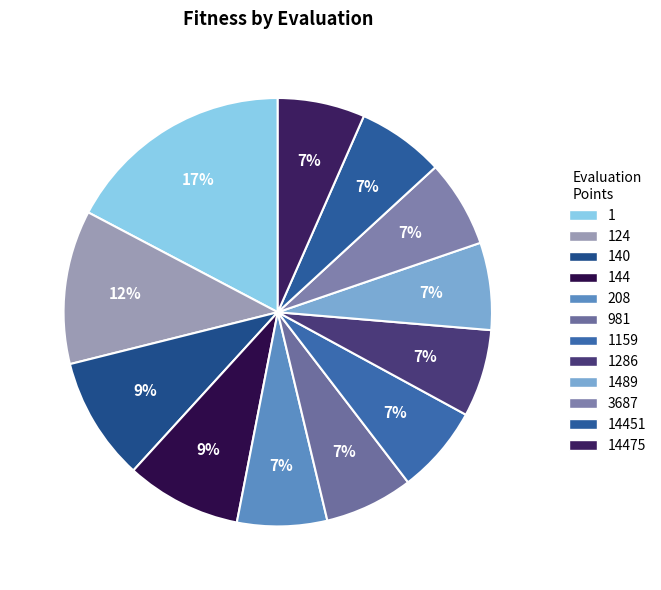

To the nearest percent, what percentage of the pie is 140?

9%